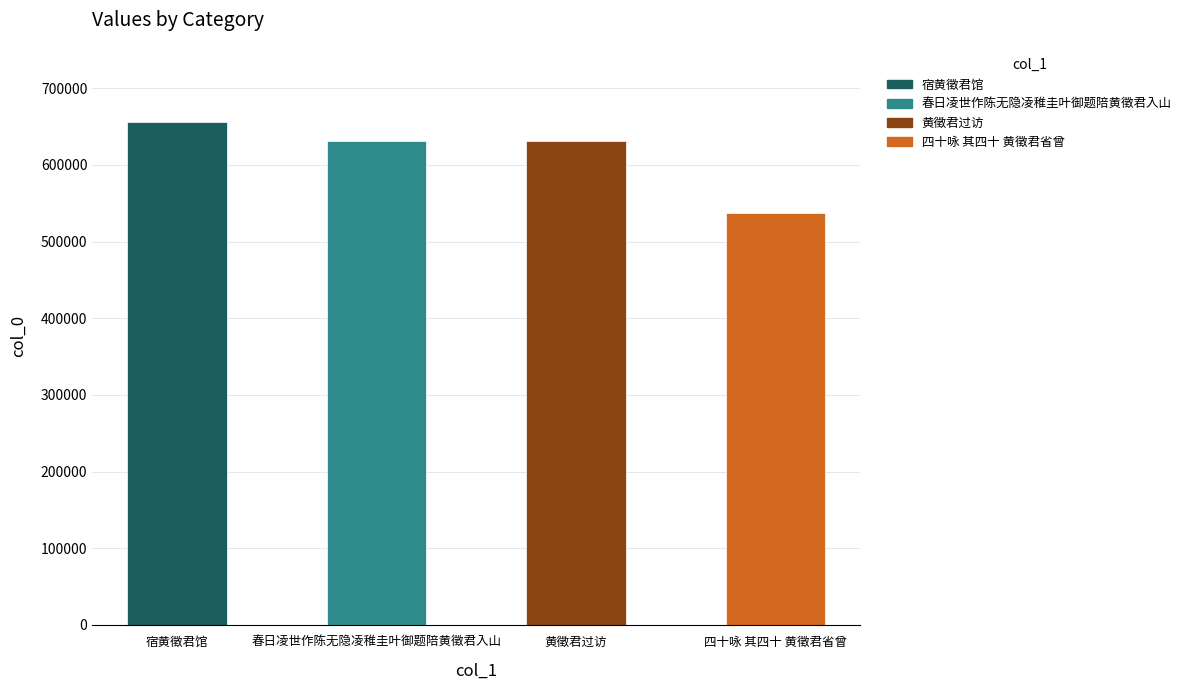

What is the difference between the values at 宿黄徵君馆 and 四十咏 其四十 黄徵君省曾?

118801